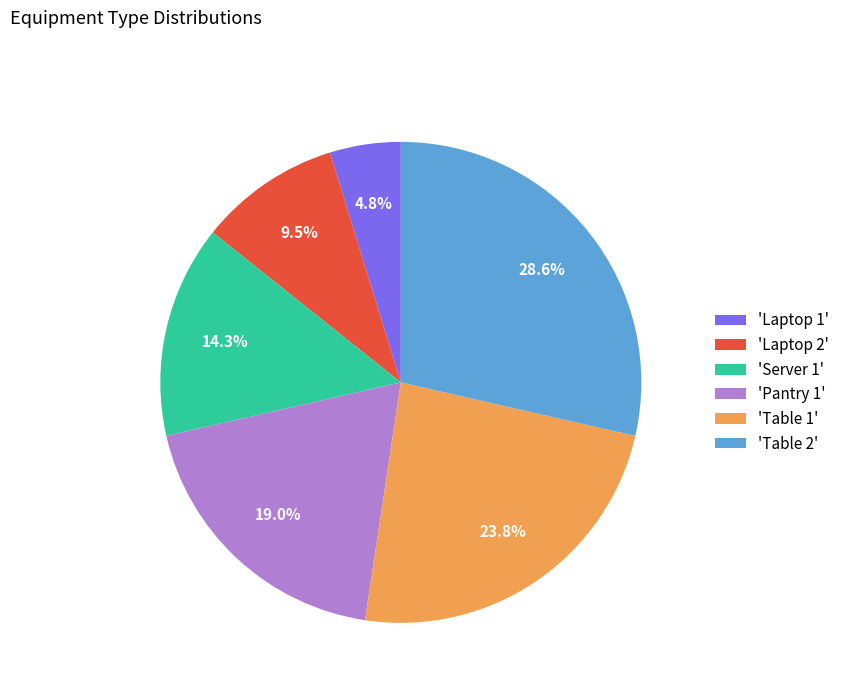

Approximately how many times larger is the value at 'Table 2' compared to 'Table 1'?

1.2